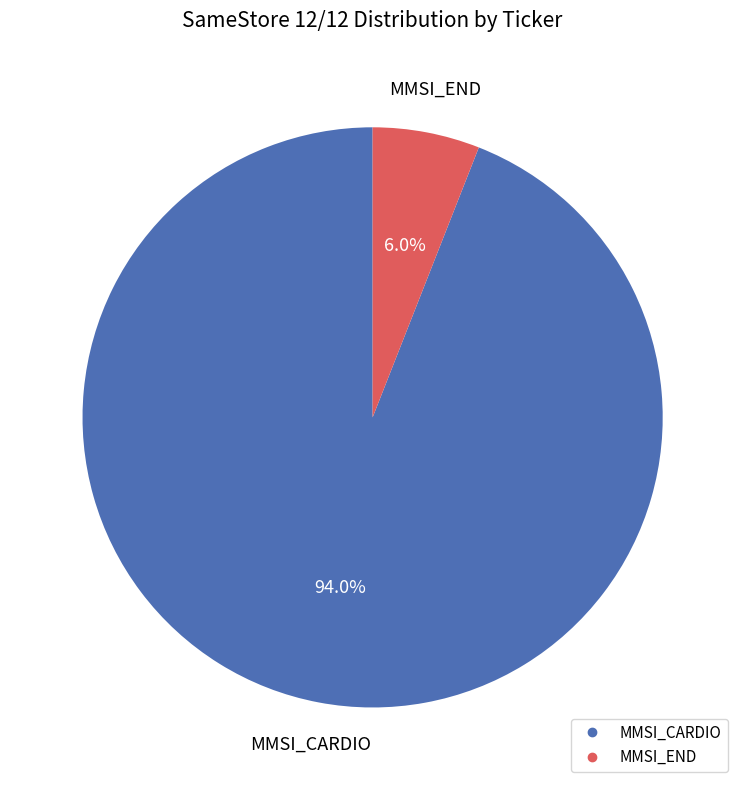

Between MMSI_CARDIO and MMSI_END, which is larger?

MMSI_CARDIO